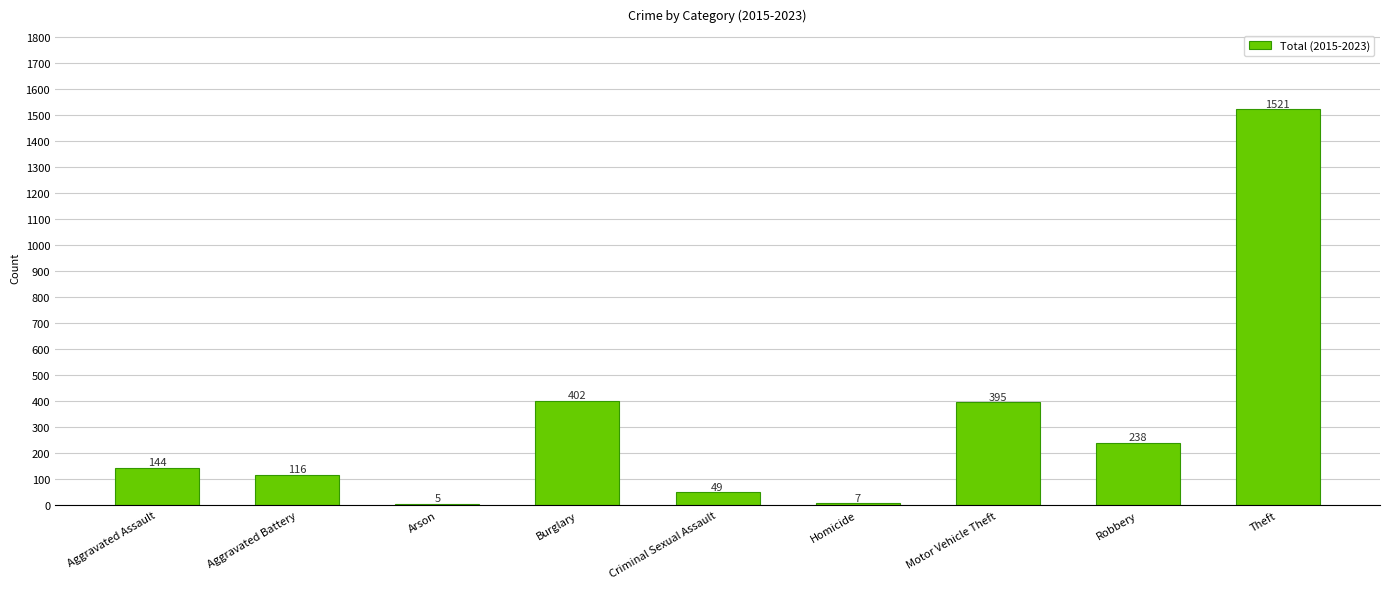

Which category has the highest value across all series?

Theft